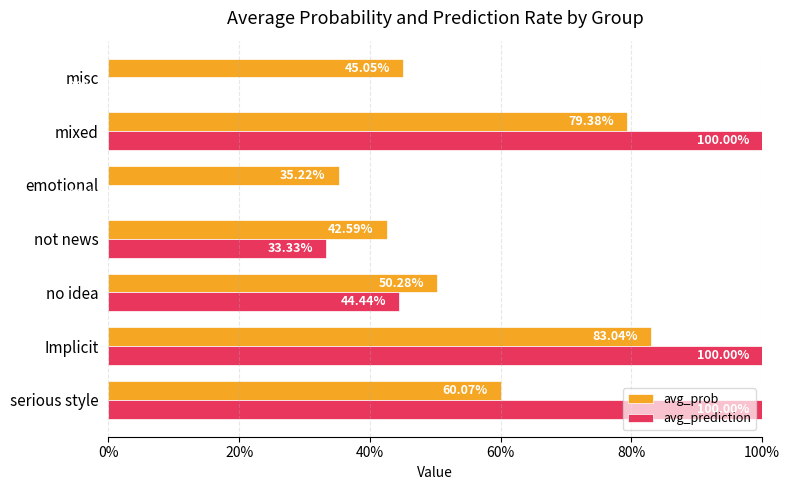

Reading left to right, extract all data points from this chart.

avg_prob: 0.6	0.8	0.5	0.4	0.4	0.8	0.5
avg_prediction: 1.0	1.0	0.4	0.3	0.0	1.0	0.0